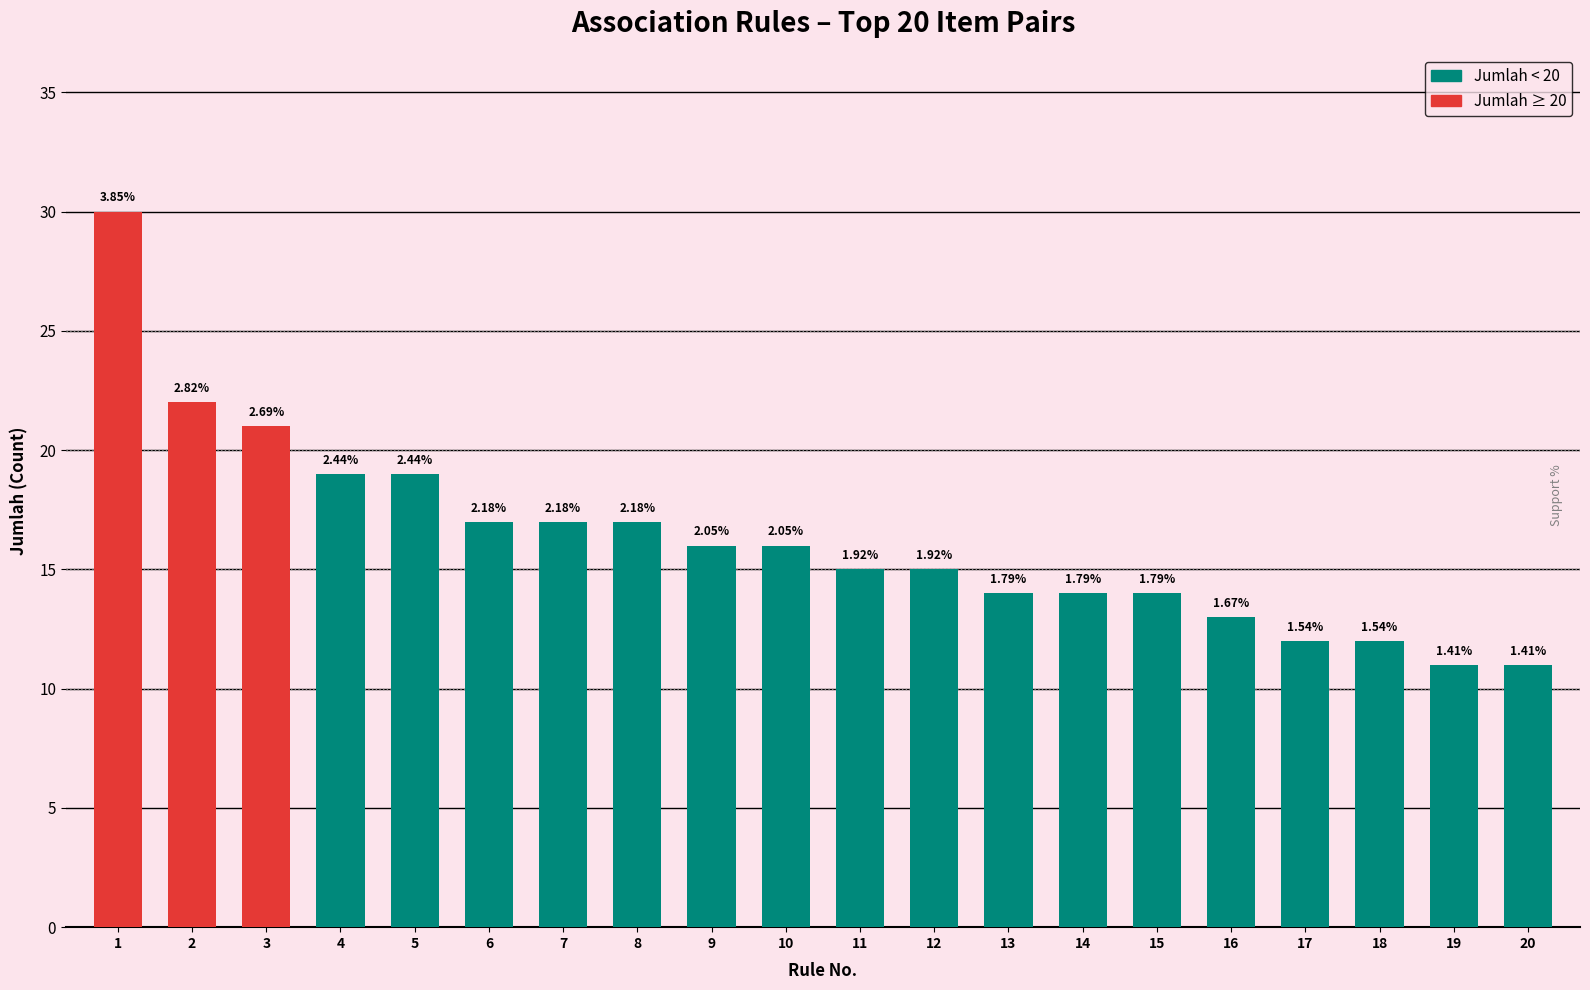

What is the average value?

16